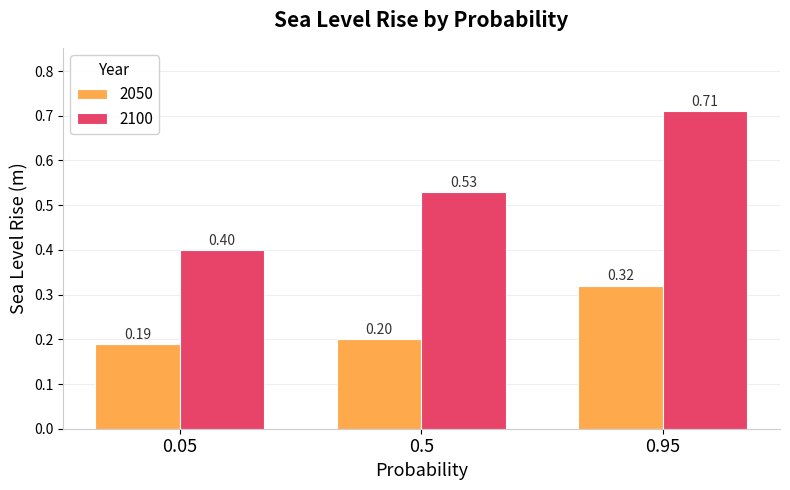

The value of 2050 at 0.05 is 0.2. True or false?

True